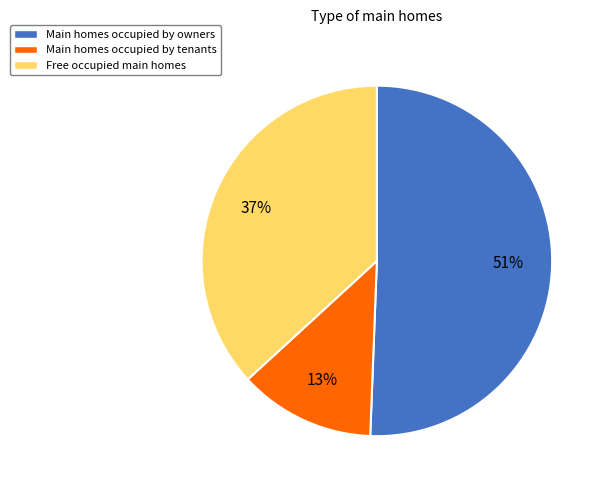

How many slices are in this pie chart?

3